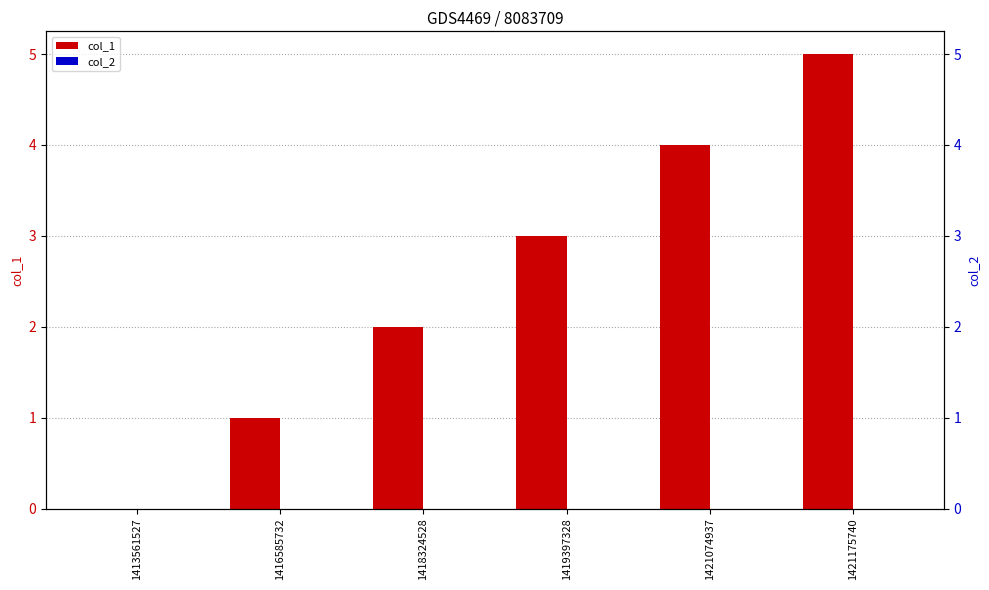

What is the sum of all col_1 values?

15